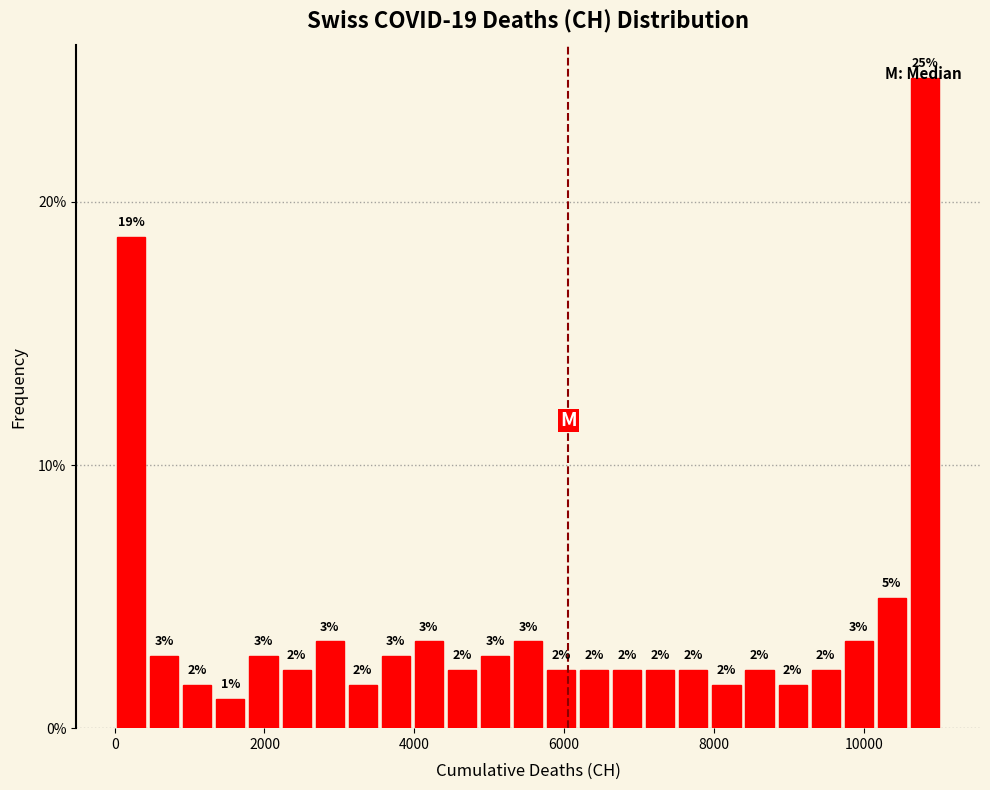

Read against the x-axis, roughly where is the centre of the tallest bar?

10800